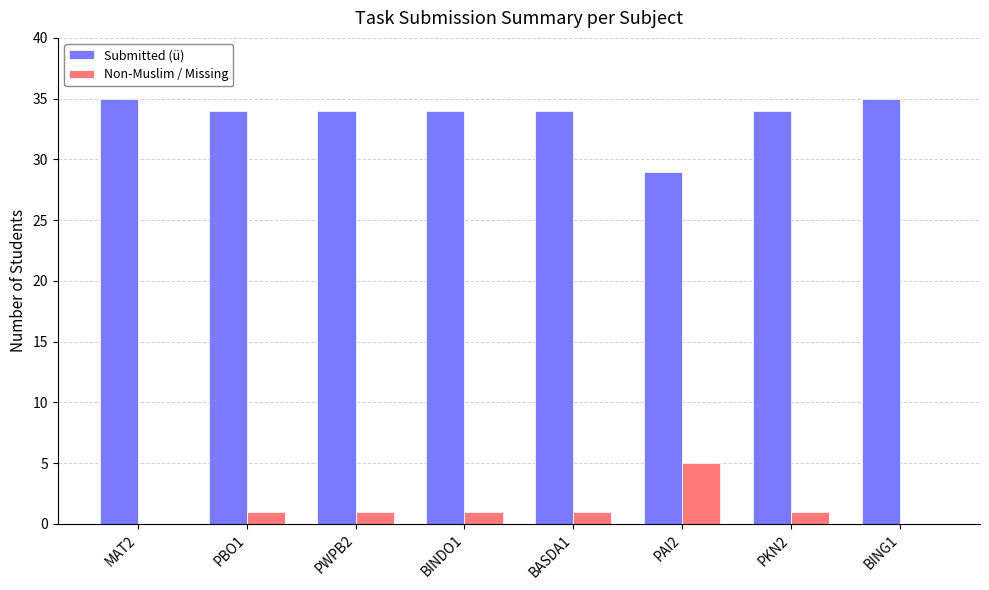

Count the number of data series in this chart.

2